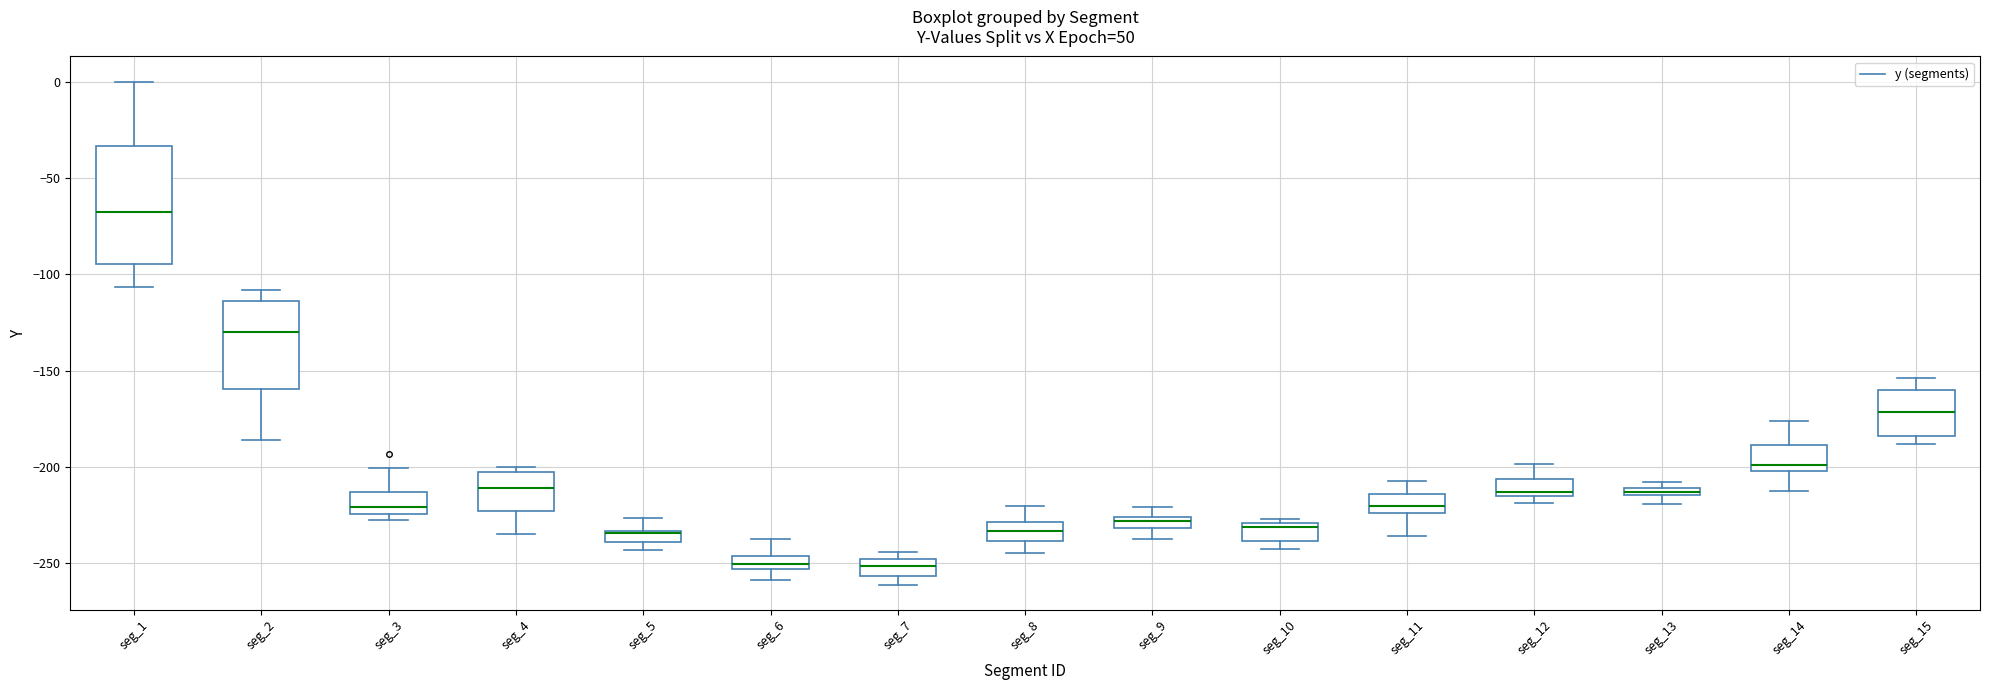

Where is the lower edge of the box for seg_15 on the y-axis? The values are not printed on the chart, so give them approximately, as read against the axis.

-185